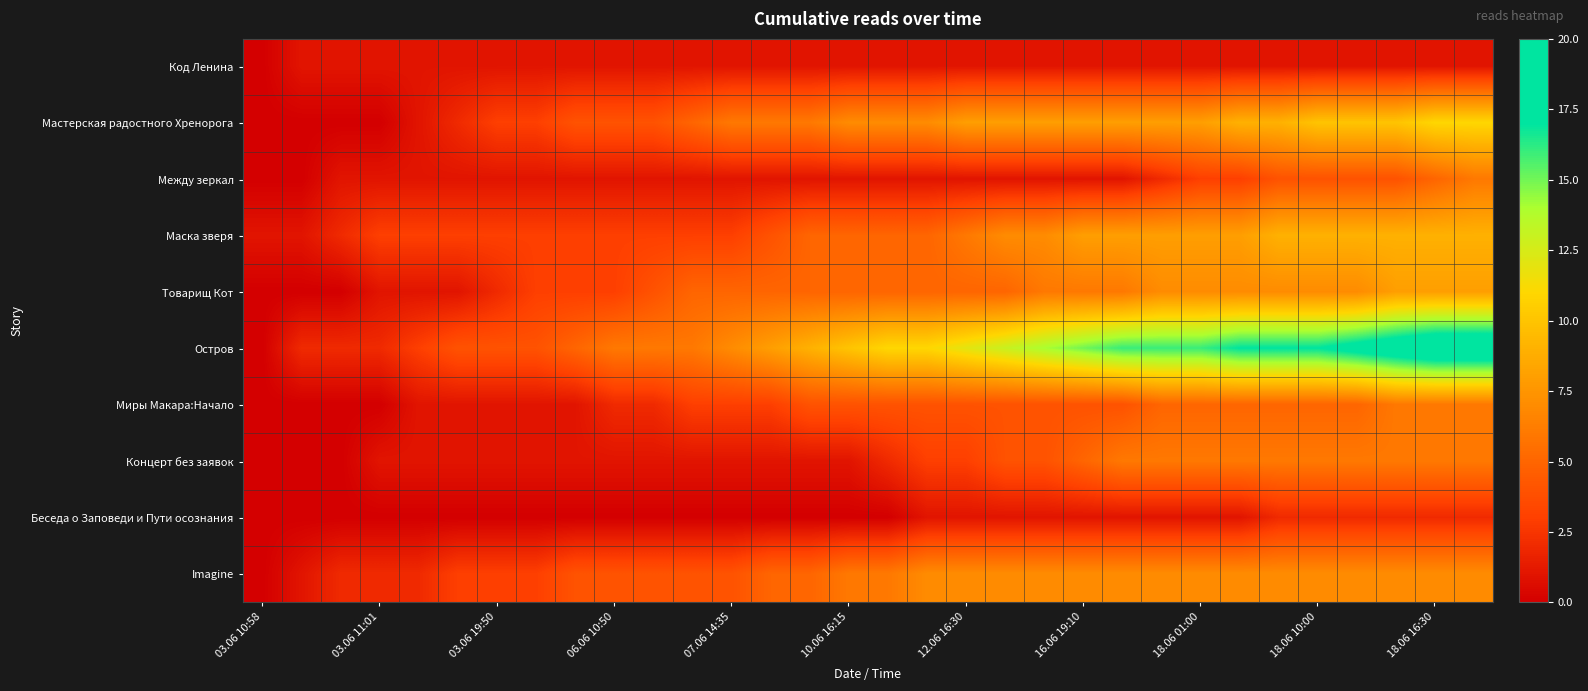

Reading left to right, what are all the values shown in this chart?

Код Ленина: 0	1	1	1	1	1	1	1	1	1	1	1	1	1	1	1	1	1	1	1	1	1	1	1	1	1	1	1	1	1	1	1
Мастерская радостного Хренорога: 0	0	0	0	1	2	3	3	4	4	4	5	6	6	6	7	7	7	8	8	8	8	8	8	8	9	9	10	10	10	11	11
Между зеркал: 0	0	1	1	1	1	1	1	1	1	1	1	1	1	1	1	1	1	1	1	1	1	1	2	3	3	4	4	4	4	5	6
Маска зверя: 1	1	2	3	3	3	3	3	3	3	3	3	3	4	5	5	5	5	6	7	7	8	8	8	8	8	9	9	9	9	9	9
Товарищ Кот: 0	0	0	1	1	1	2	3	3	3	4	5	5	5	5	5	5	5	5	5	6	6	6	7	7	7	7	7	7	8	8	8
Остров: 0	2	2	2	3	4	4	4	5	6	6	6	7	8	9	10	11	11	12	13	14	15	16	16	16	17	17	17	18	19	20	20
Миры Макара:Начало: 0	0	0	0	1	1	1	1	1	2	2	3	3	3	4	4	4	4	4	4	4	4	4	5	5	5	5	5	5	6	6	6
Концерт без заявок: 0	0	0	1	1	1	1	1	1	1	1	1	1	1	1	1	2	3	3	4	4	5	6	6	6	6	6	6	6	6	6	6
Беседа о Заповеди и Пути осознания: 0	0	0	0	0	0	0	0	0	0	0	0	0	0	0	0	0	1	1	1	1	1	1	1	1	1	2	2	2	2	2	2
Imagine: 0	1	2	2	2	3	3	3	4	4	4	4	4	5	5	6	6	7	7	7	7	7	7	7	7	7	7	7	7	7	7	7